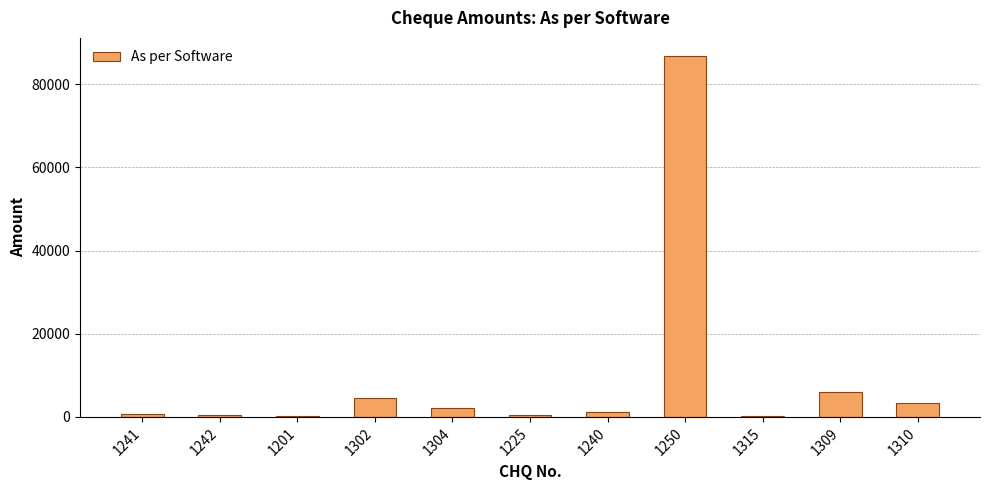

Does the chart contain stacked bars?

No